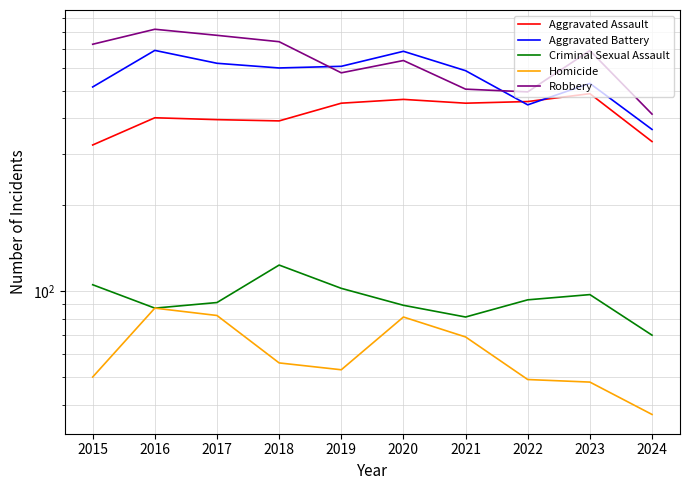

True or false: Aggravated Battery and Aggravated Assault intersect in this chart.

True